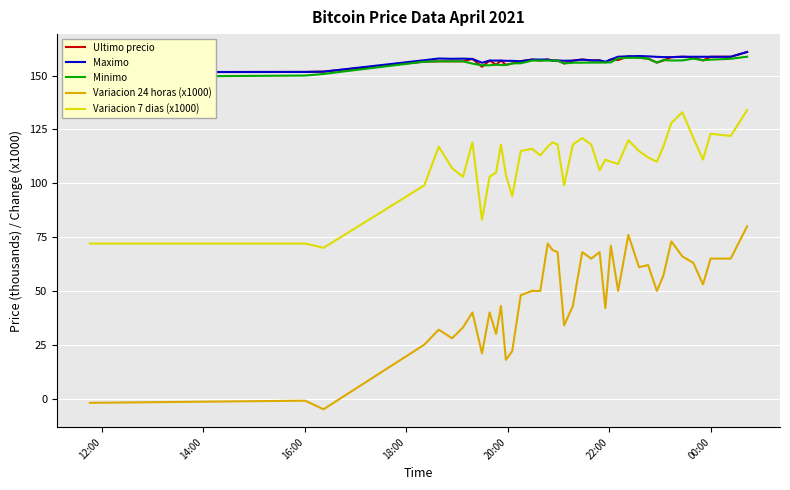

True or false: Variacion 24 horas (x1000) and Variacion 7 dias (x1000) cross at least once.

False